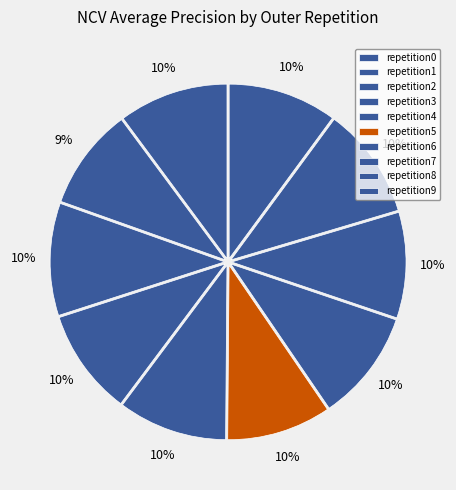

Is there any slice that represents more than half of the pie?

No